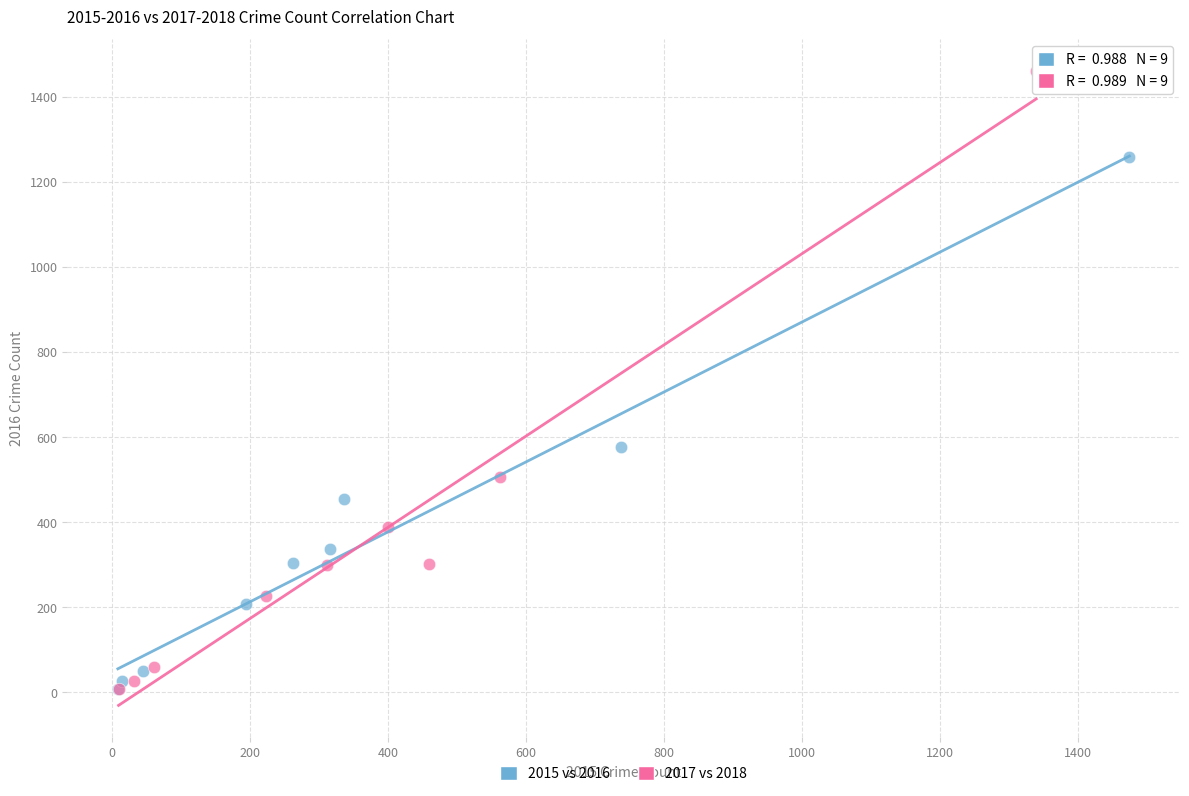

Which series has the largest Y range (max minus min)?

2017 vs 2018